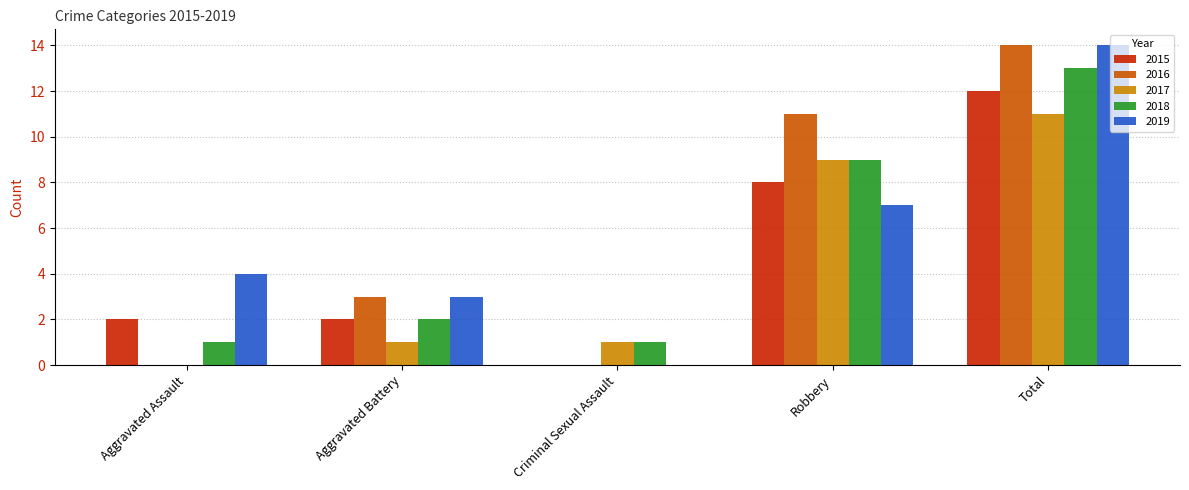

What is the sum of the 2017 values at Robbery and Aggravated Assault?

9